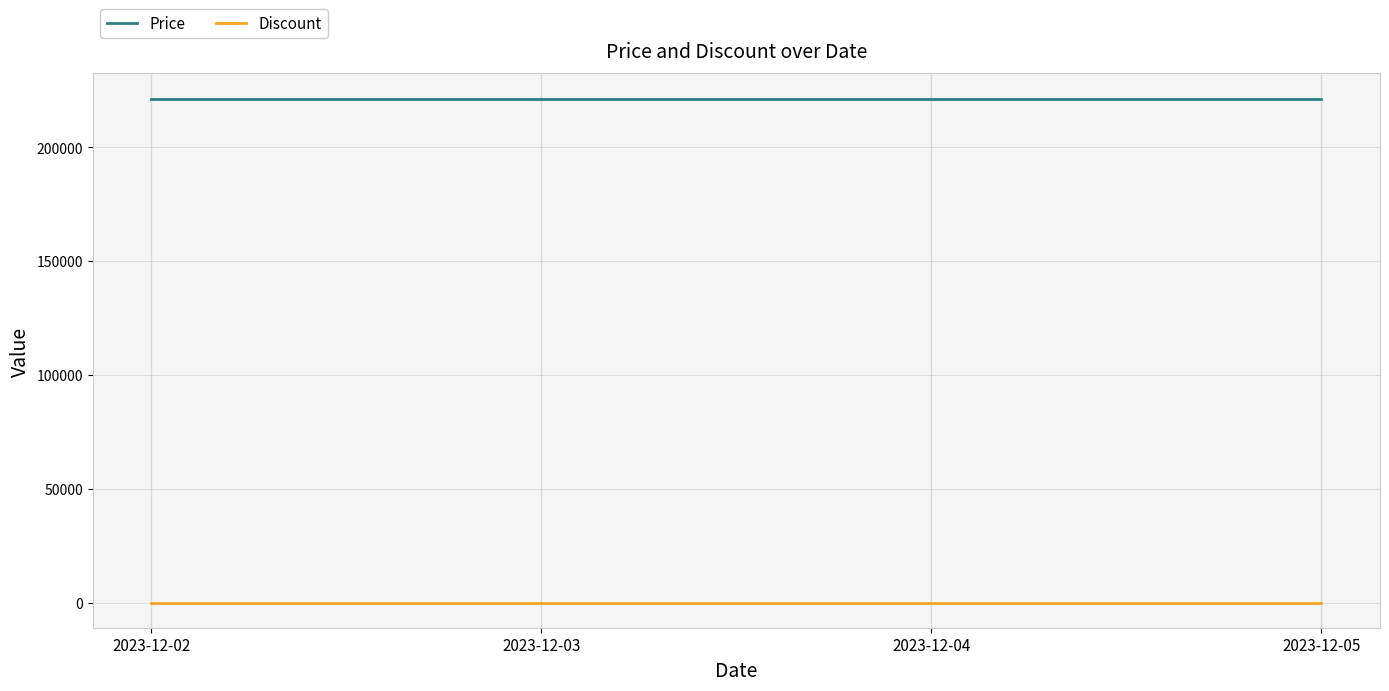

What is the sum of all Discount values?

160